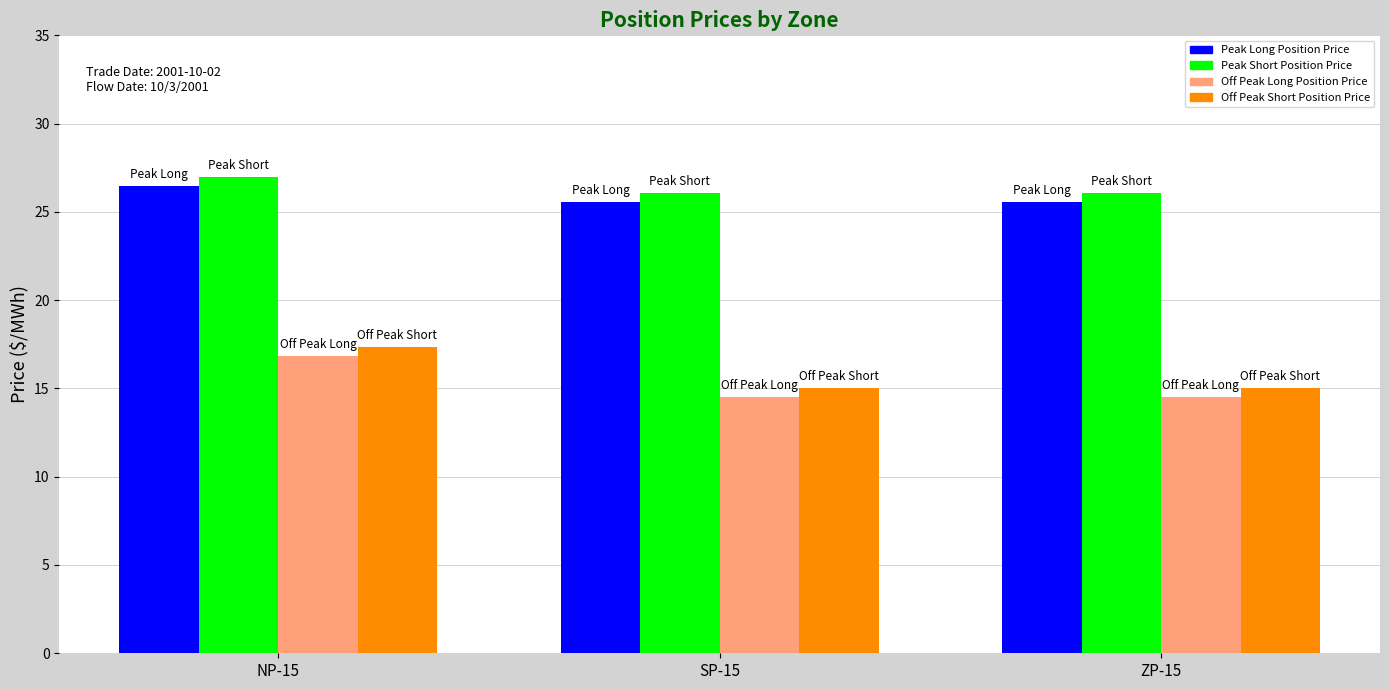

At ZP-15, list the series in order from smallest to largest.

Off Peak Long Position Price, Off Peak Short Position Price, Peak Long Position Price, Peak Short Position Price